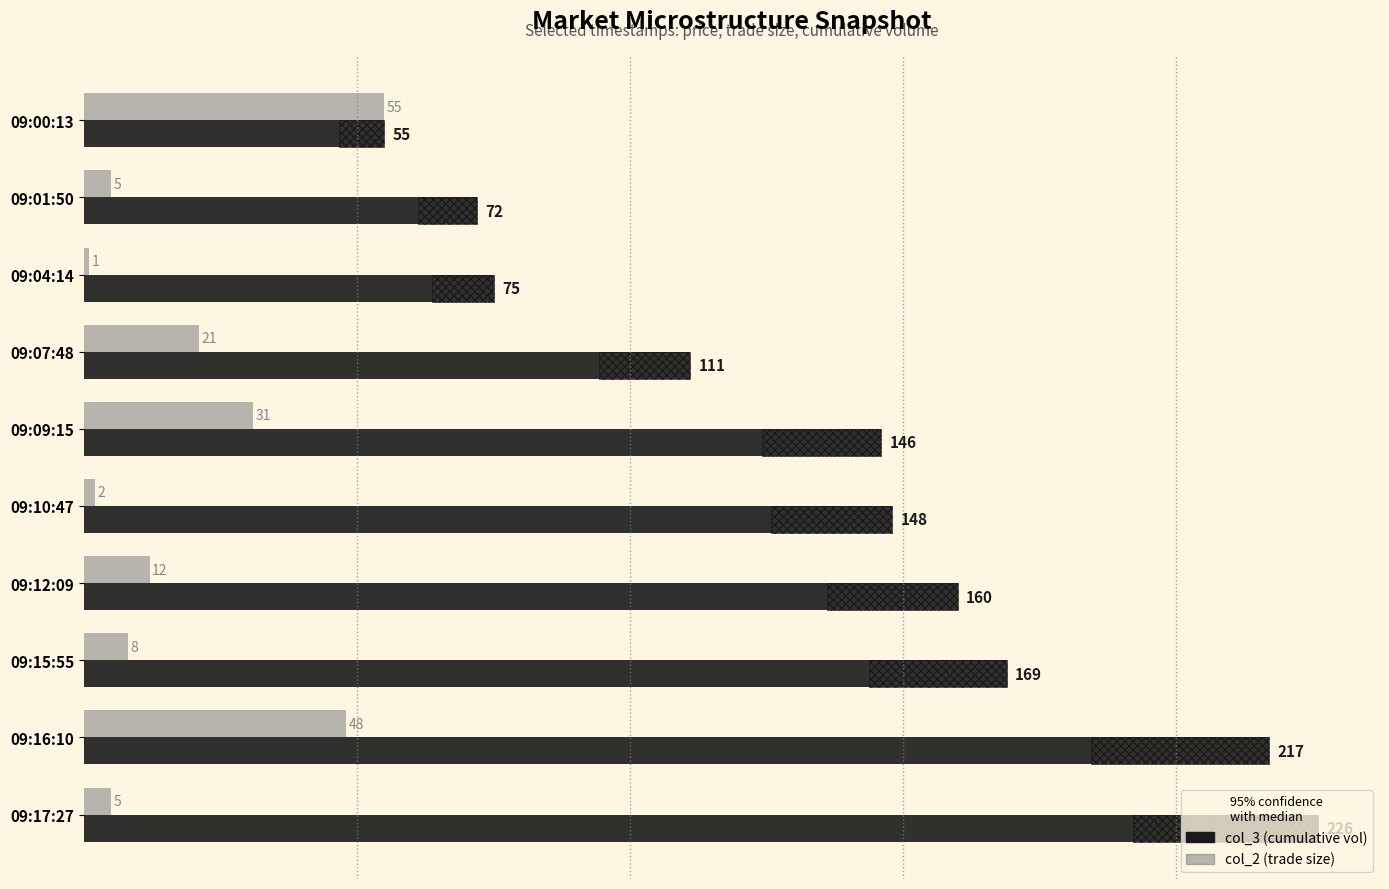

What is the smallest value displayed?

1